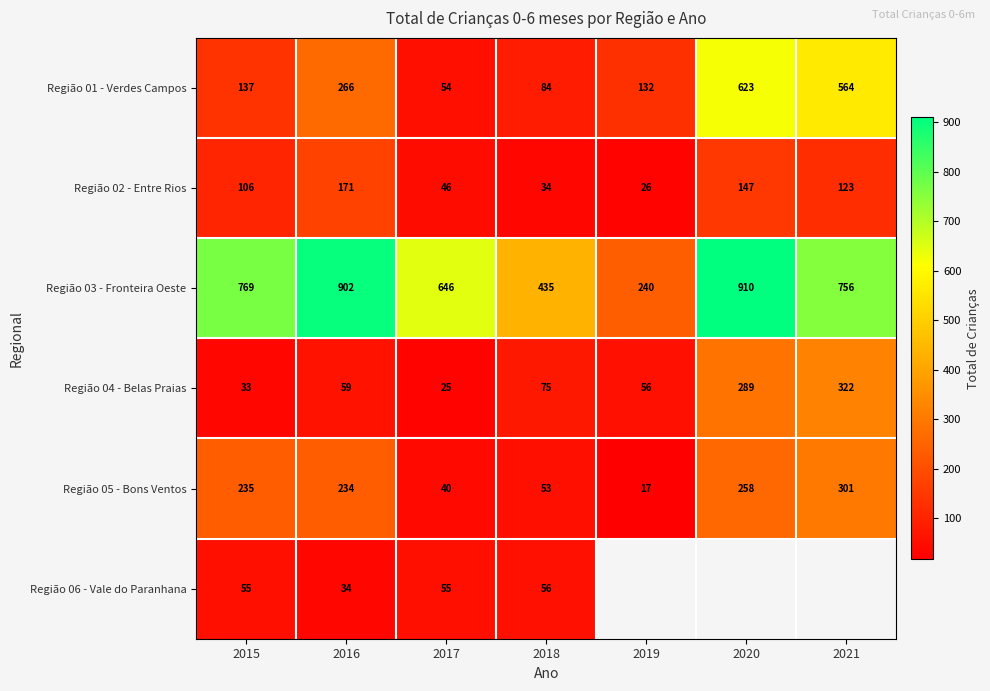

What is the average value of the Região 02 - Entre Rios series?

93